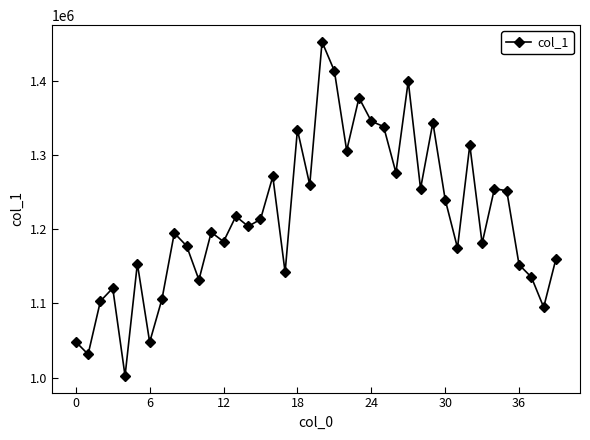

What is the minimum value shown in the chart?

1002301